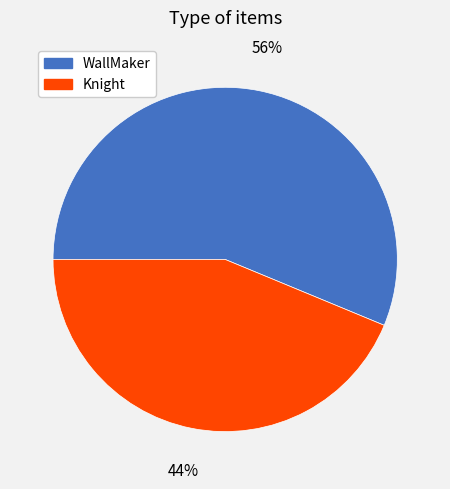

Is there a majority slice in this chart?

Yes